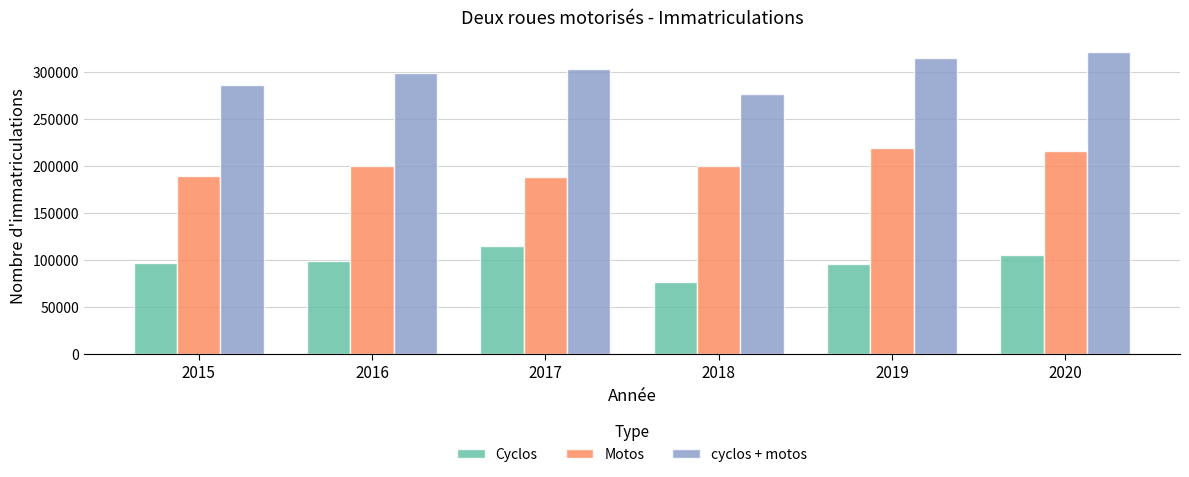

At how many categories does at least one series exceed 308203?

2